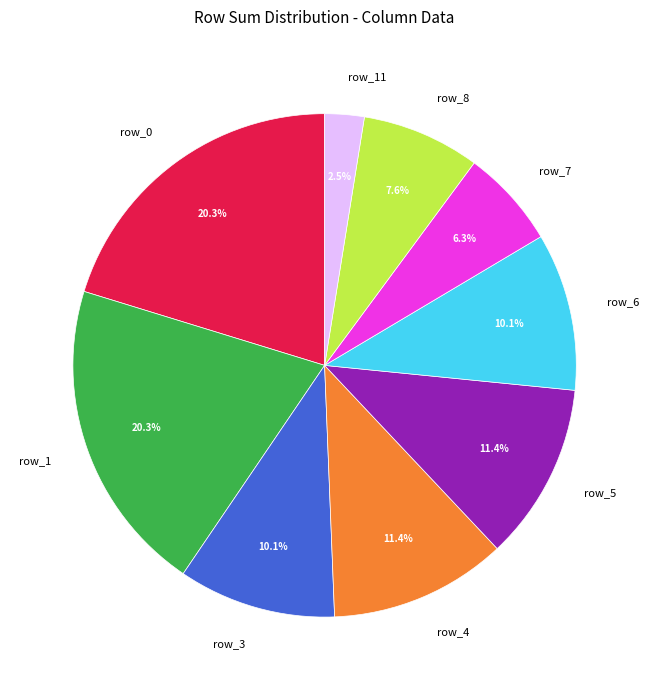

Which slice is the smallest?

row_11